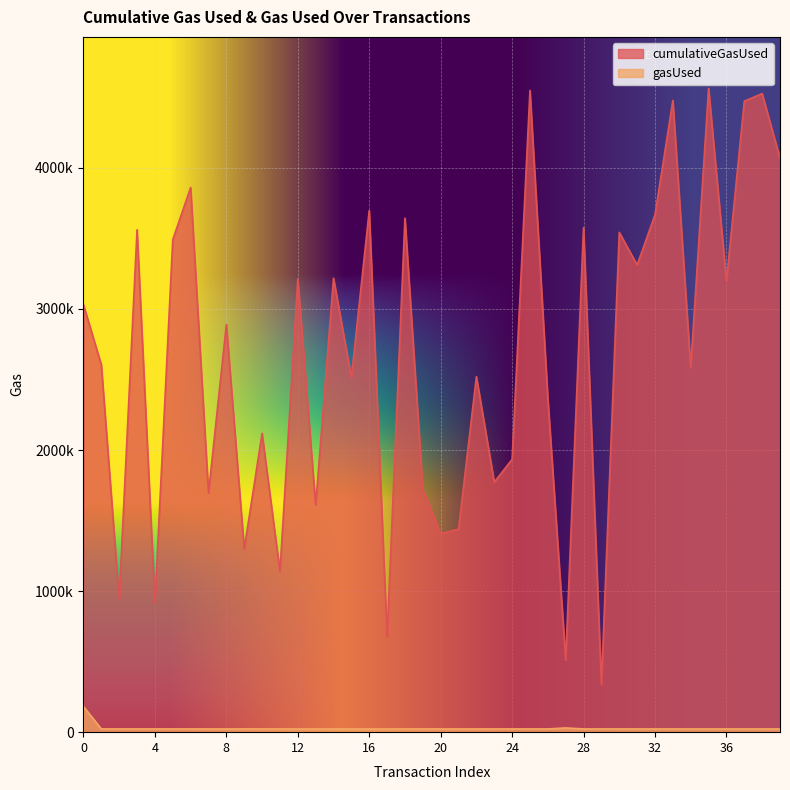

True or false: cumulativeGasUsed has more than 2 interior local peaks.

True